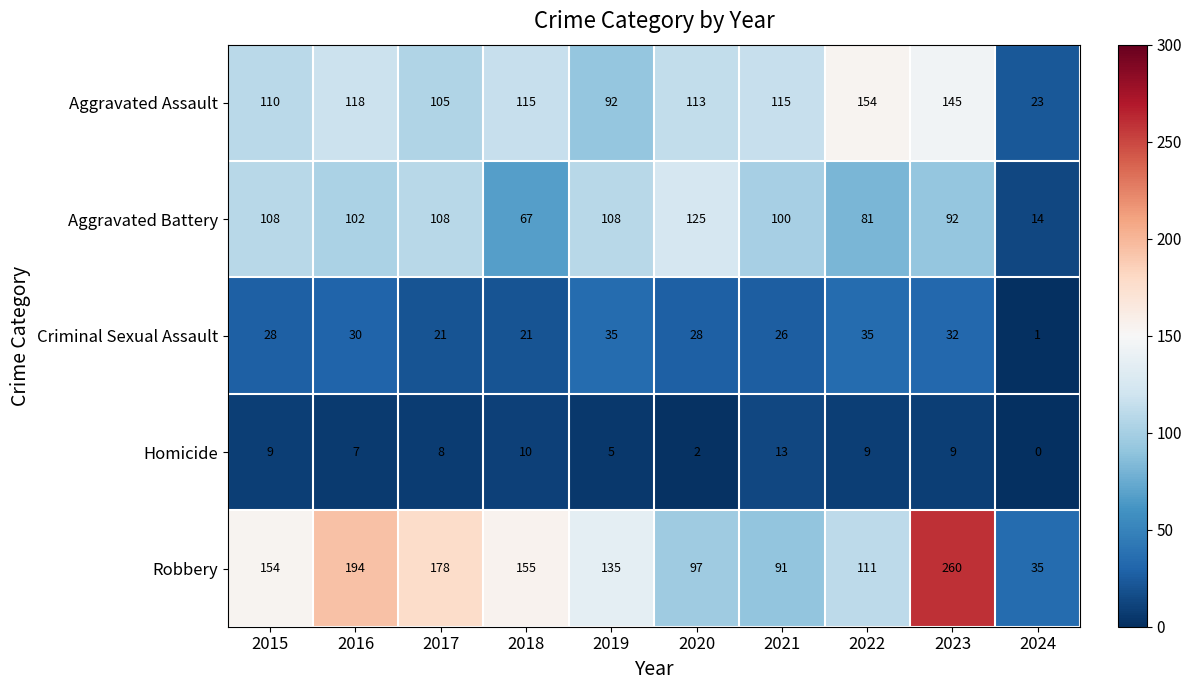

Which series has the largest total across all categories?

Robbery